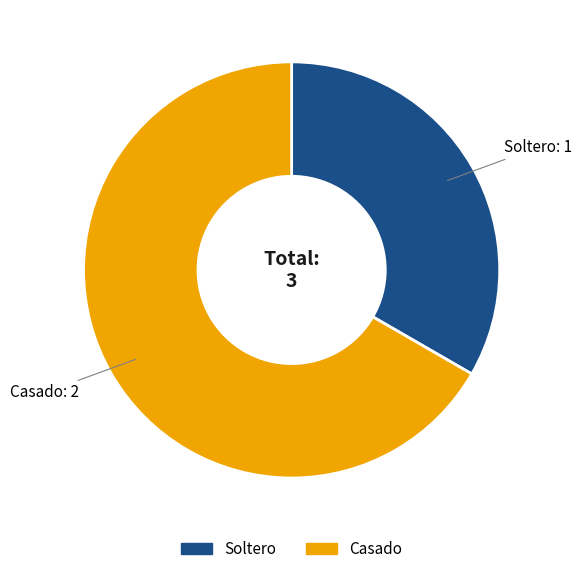

Do Soltero and Casado together represent more than half of the pie?

Yes